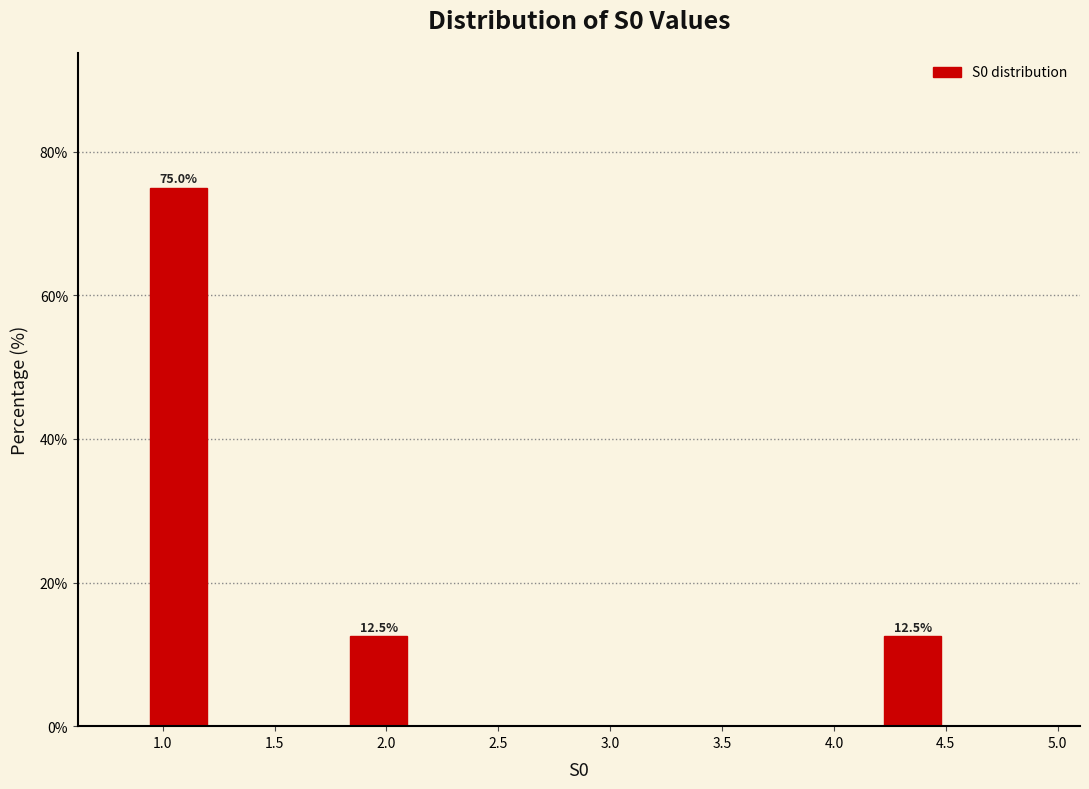

Which range on the x-axis has the tallest bar?

0.9 to 1.2